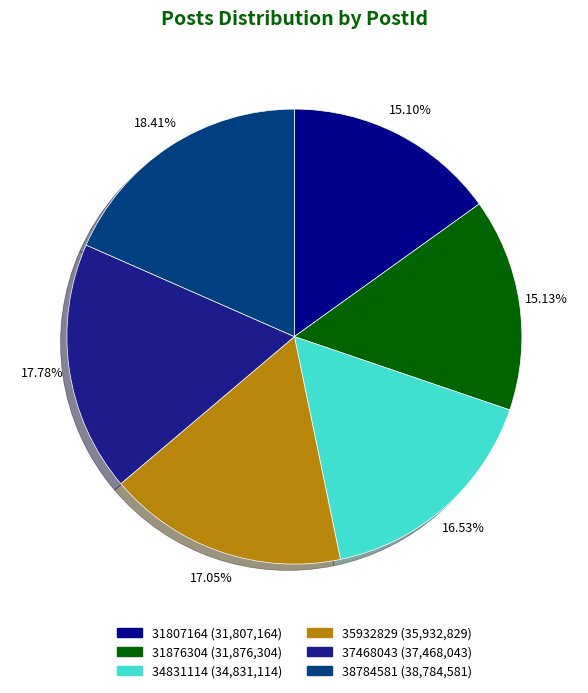

Which slice is the smallest?

31807164